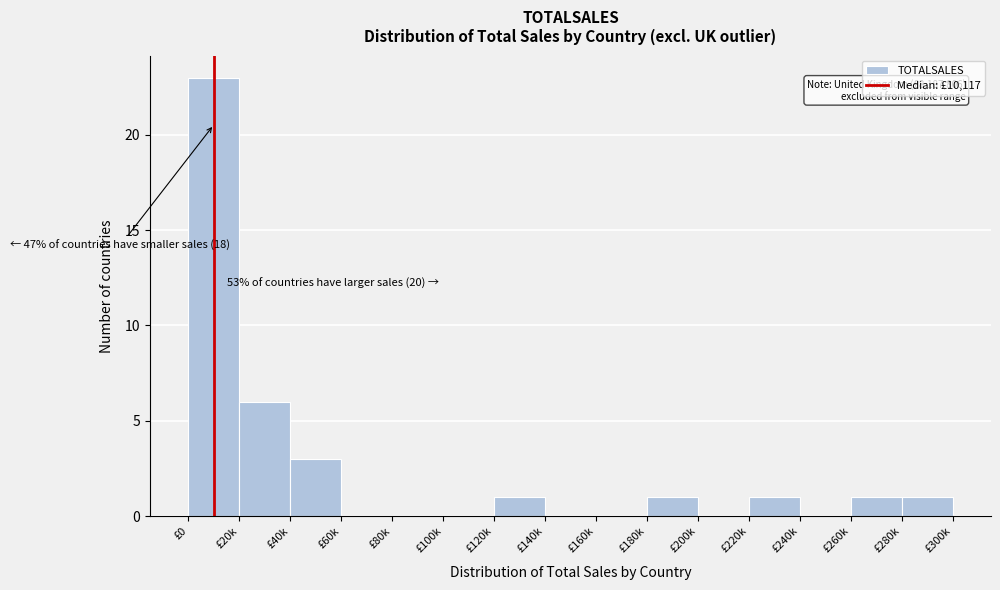

Reading left to right, list all the values displayed in this chart.

£0=23	£20k=6	£40k=3	£60k=0	£80k=0	£100k=0	£120k=1	£140k=0	£160k=0	£180k=1	£200k=0	£220k=1	£240k=0	£260k=1	£280k=1